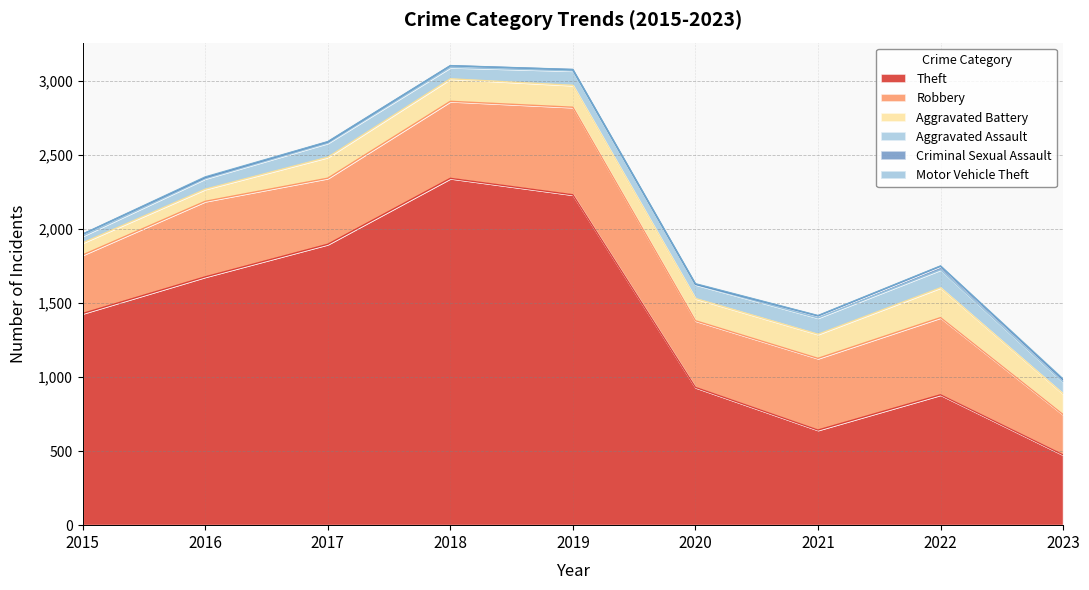

Is it true that Criminal Sexual Assault equals 14 at 2017?

False